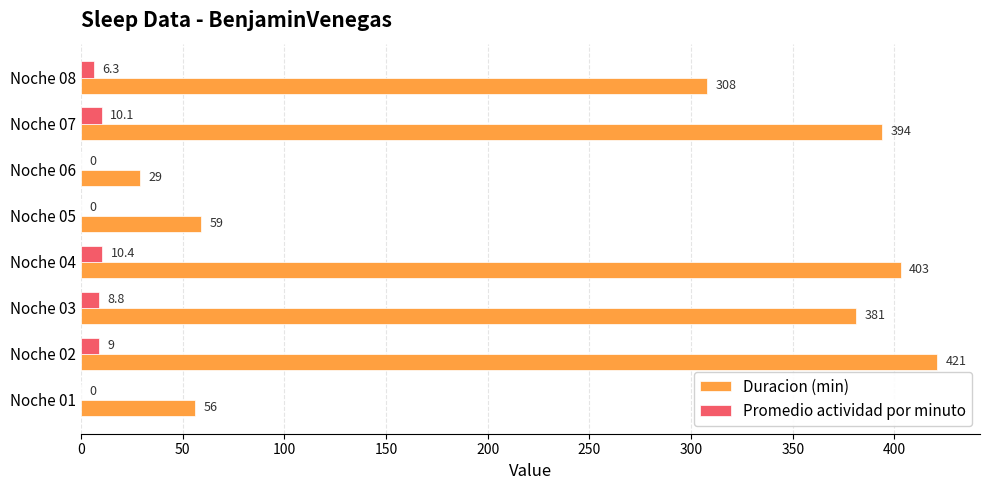

What is the sum of all Duracion (min) values?

2051.0